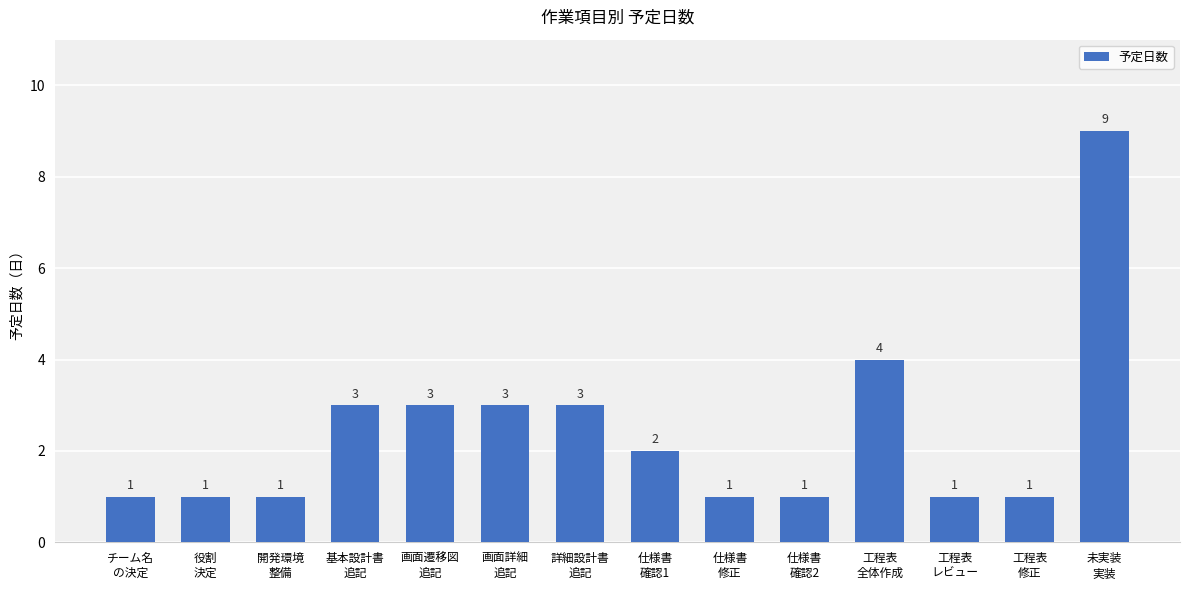

What is the smallest value displayed?

1